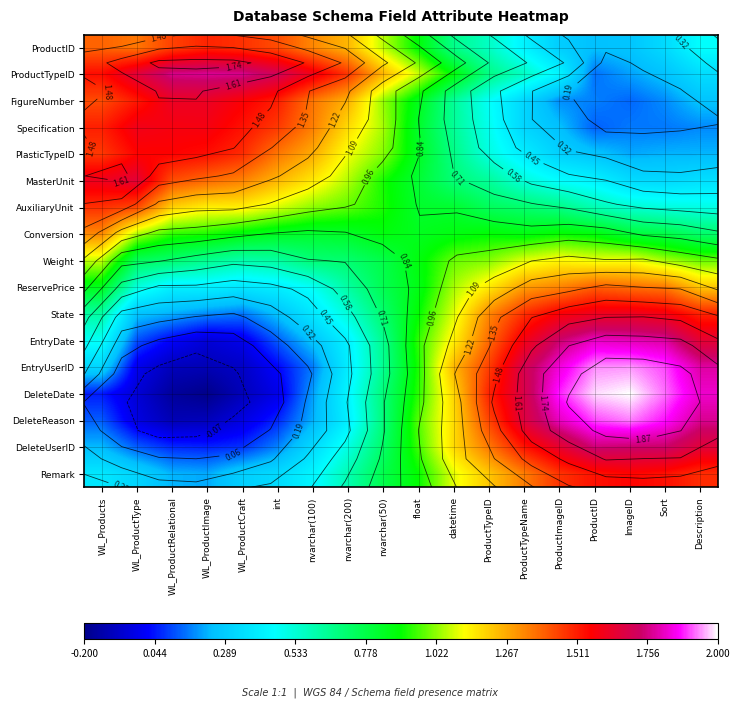

Rank the series by their maximum value, from highest to lowest.

DeleteDate, EntryUserID, DeleteReason, EntryDate, ProductTypeID, DeleteUserID, MasterUnit, FigureNumber, State, Specification, PlasticTypeID, Remark, ProductID, AuxiliaryUnit, ReservePrice, Conversion, Weight